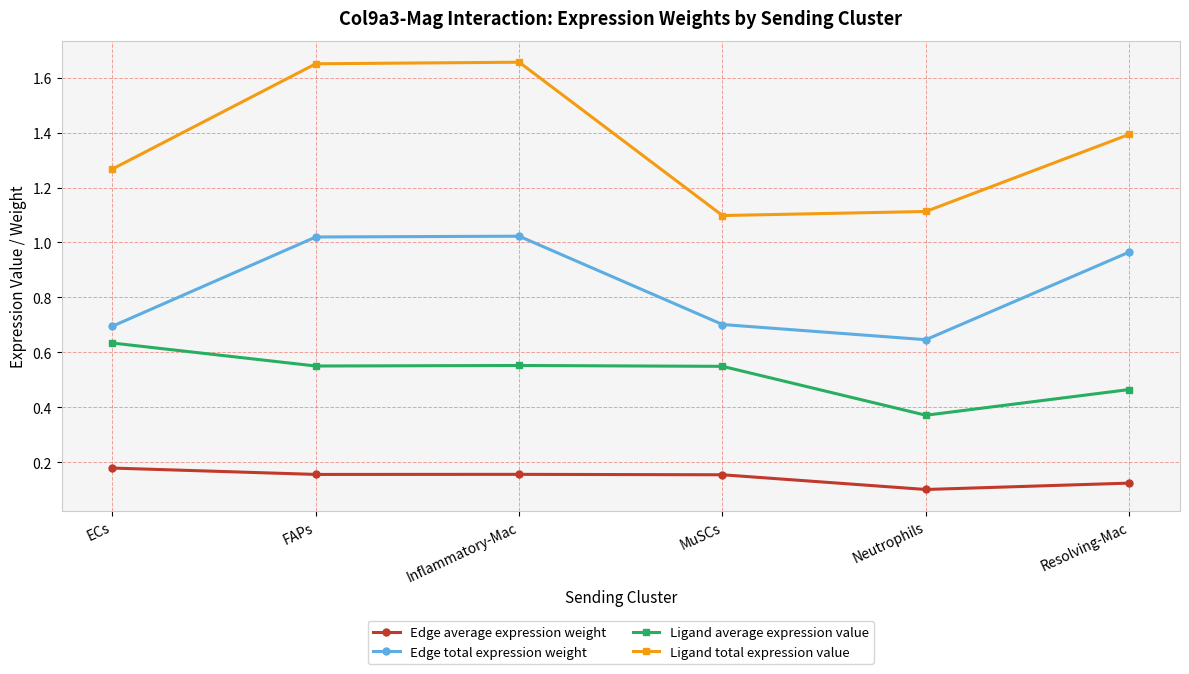

Read the Edge total expression weight value at MuSCs.

0.7